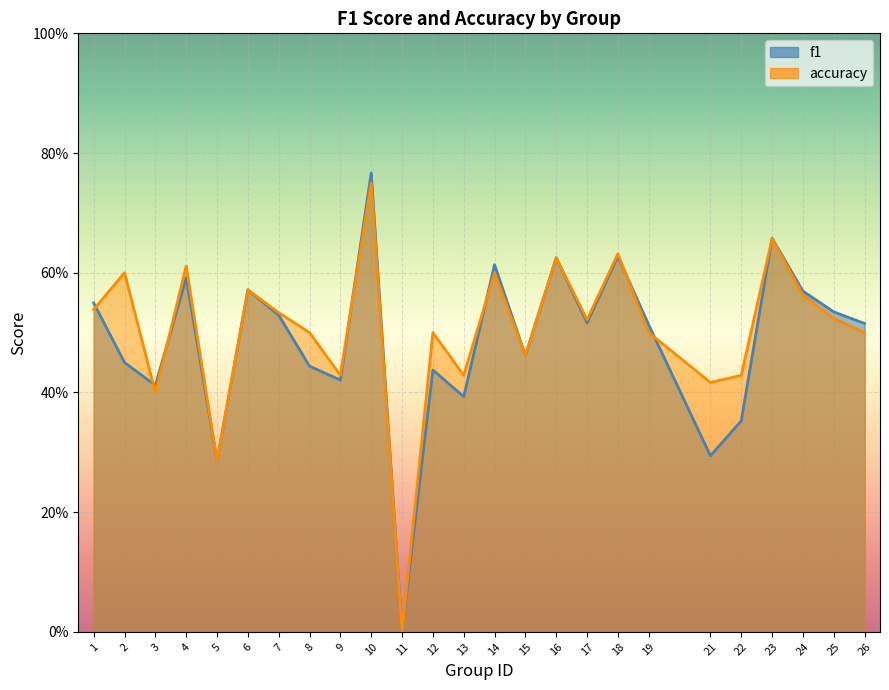

True or false: f1 and accuracy intersect in this chart.

True